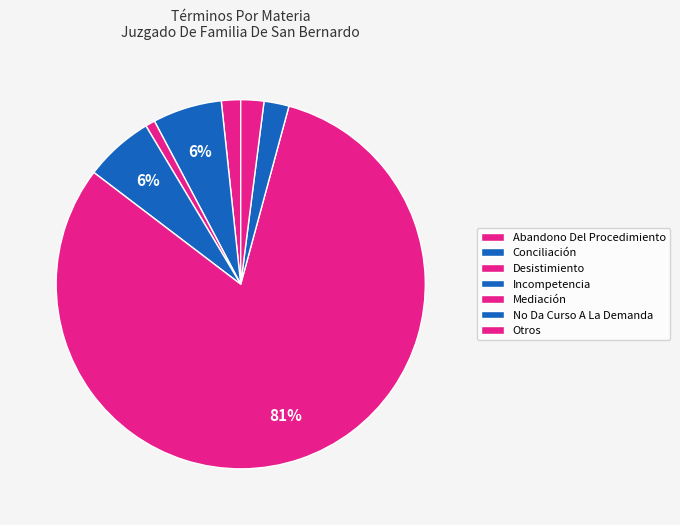

How many segments does this pie chart have?

7